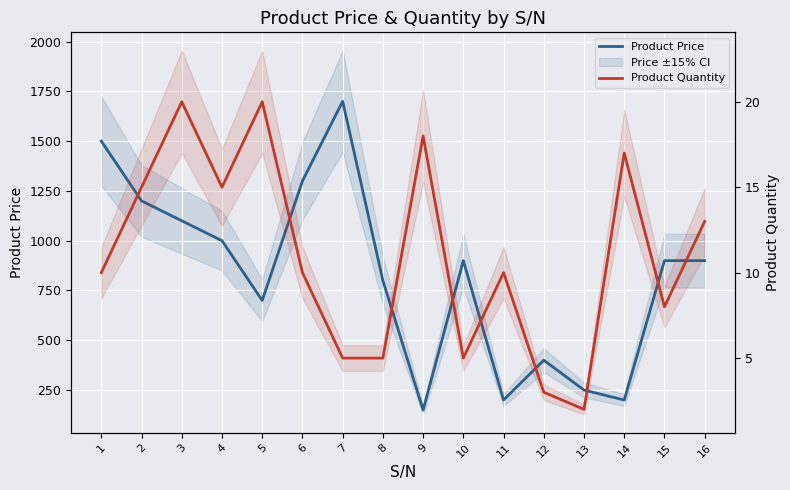

How many values in the Product Price series exceed 900?

6